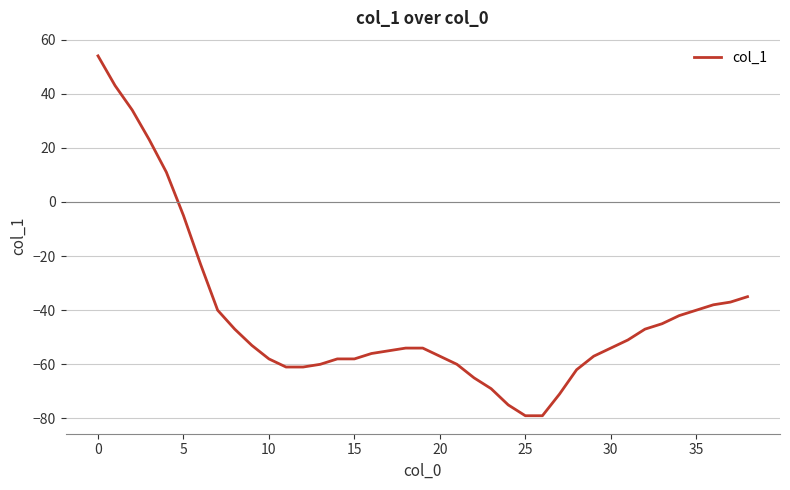

What is the greatest value displayed?

54